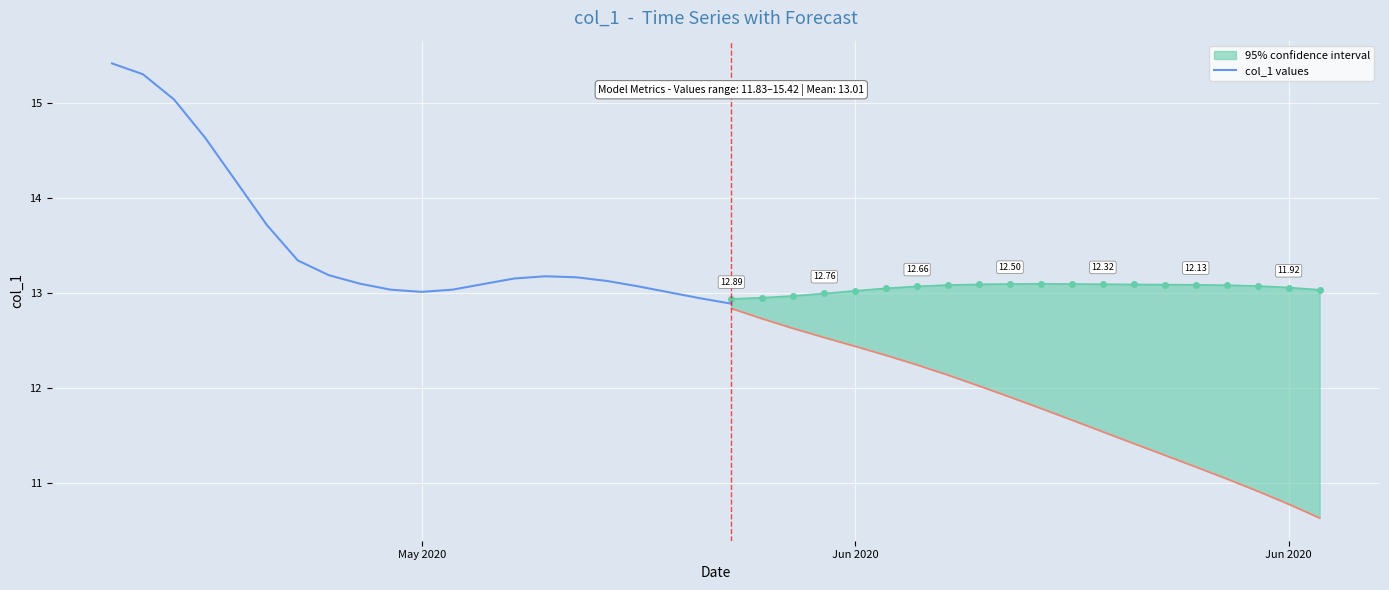

Is this an area chart (filled region under the line)?

No